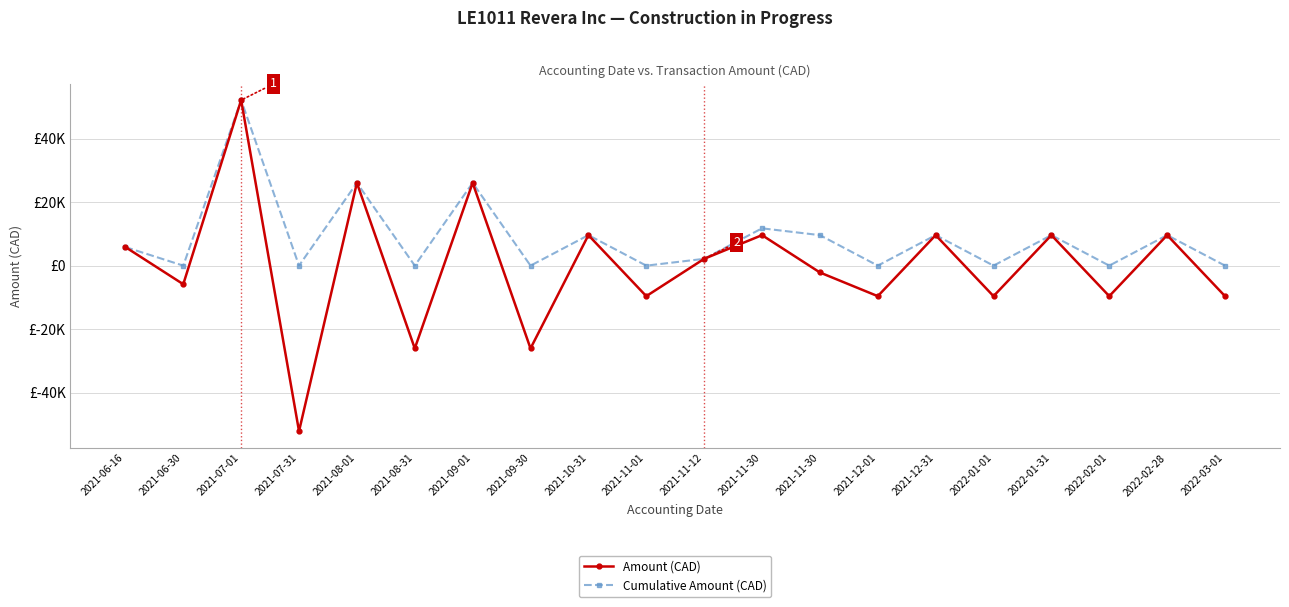

Is the value of Cumulative Amount (CAD) at 2021-11-30 greater than the value of Amount (CAD) at 2021-08-31?

Yes